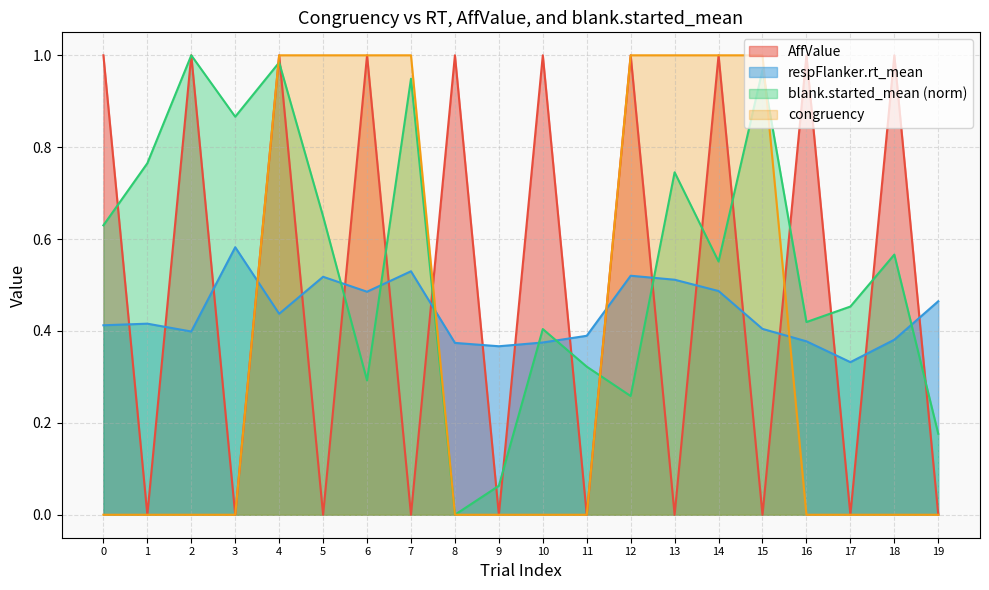

Read the respFlanker.rt_mean value at 12.

0.5